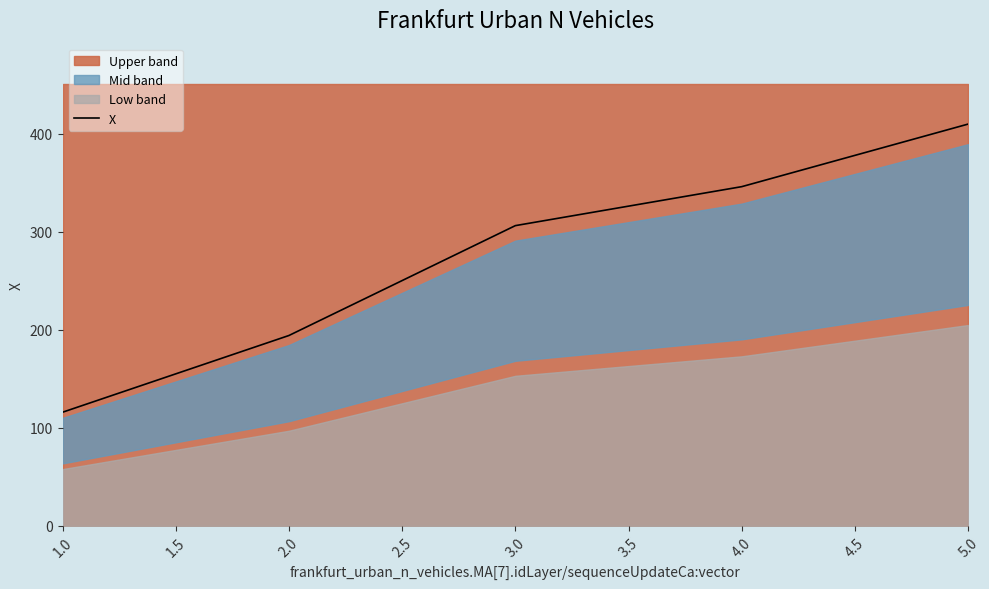

What is the lowest value of the X series?

115.9